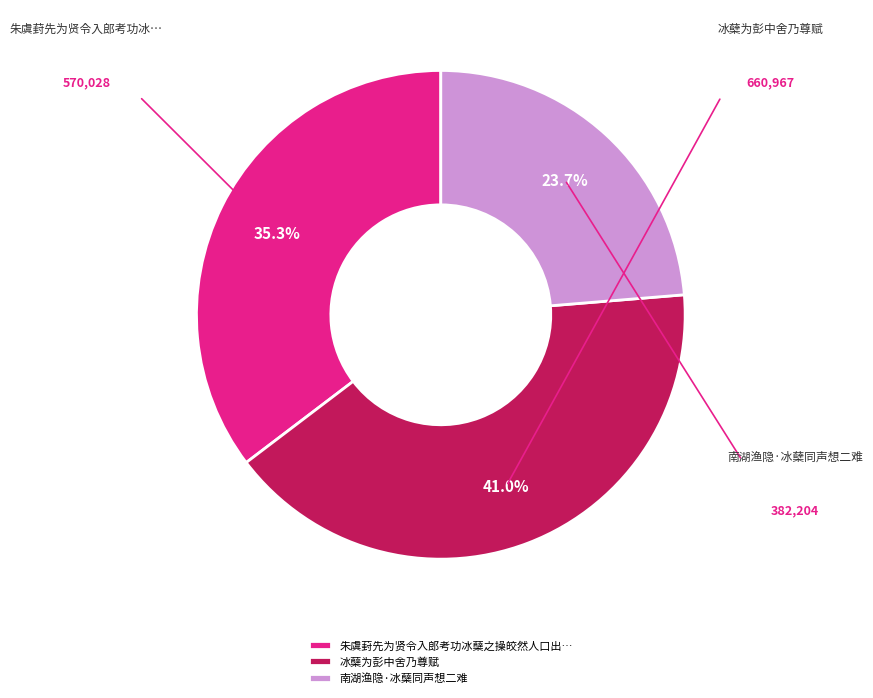

What is the ratio of the value at 南湖渔隐·冰蘖同声想二难 to the value at 朱虞葑先为贤令入郎考功冰蘖之操皎然人口出…?

0.7